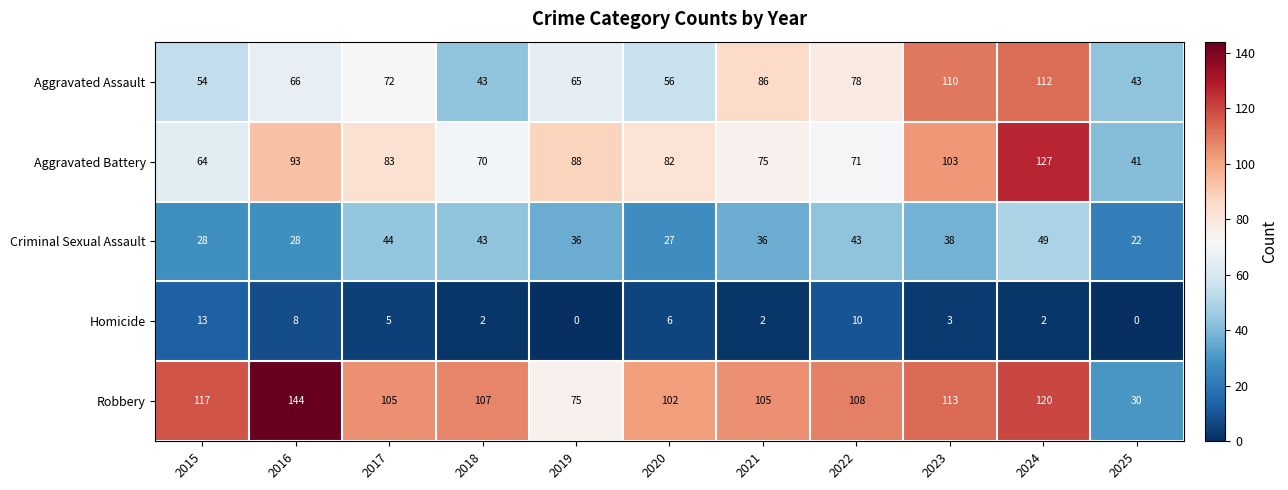

Which series has the widest spread of values?

Robbery